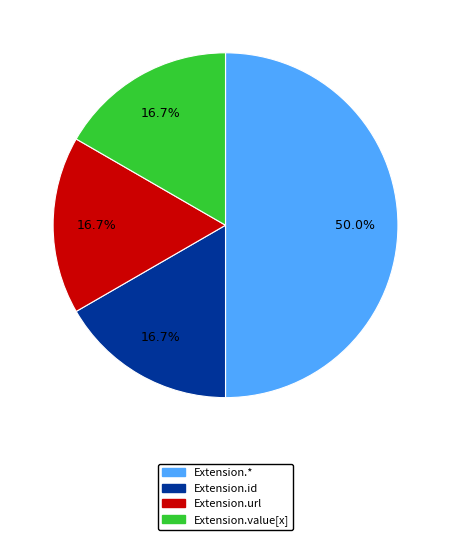

To the nearest percent, what is the average slice percentage?

25%